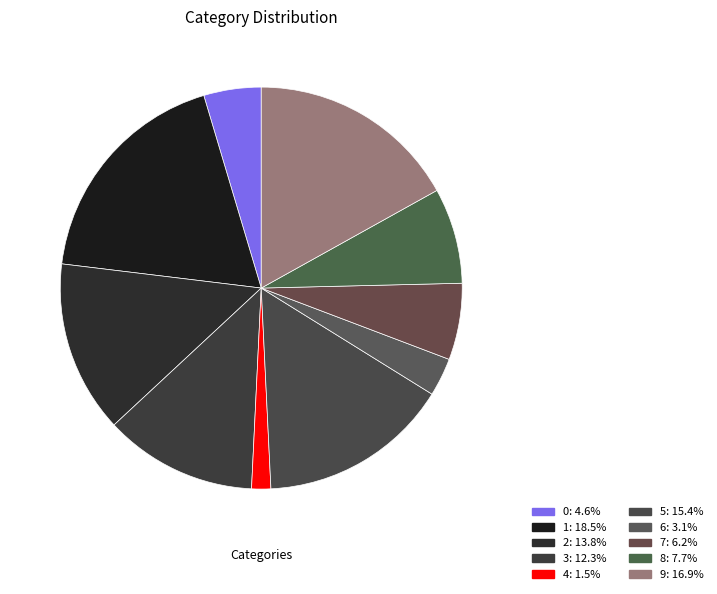

What is the change in value from 0 to 5?

+7